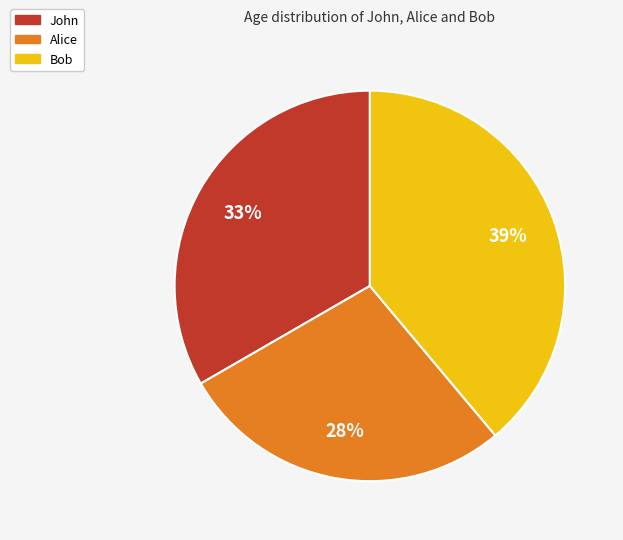

The Bob slice represents 29% of the pie. True or false?

False